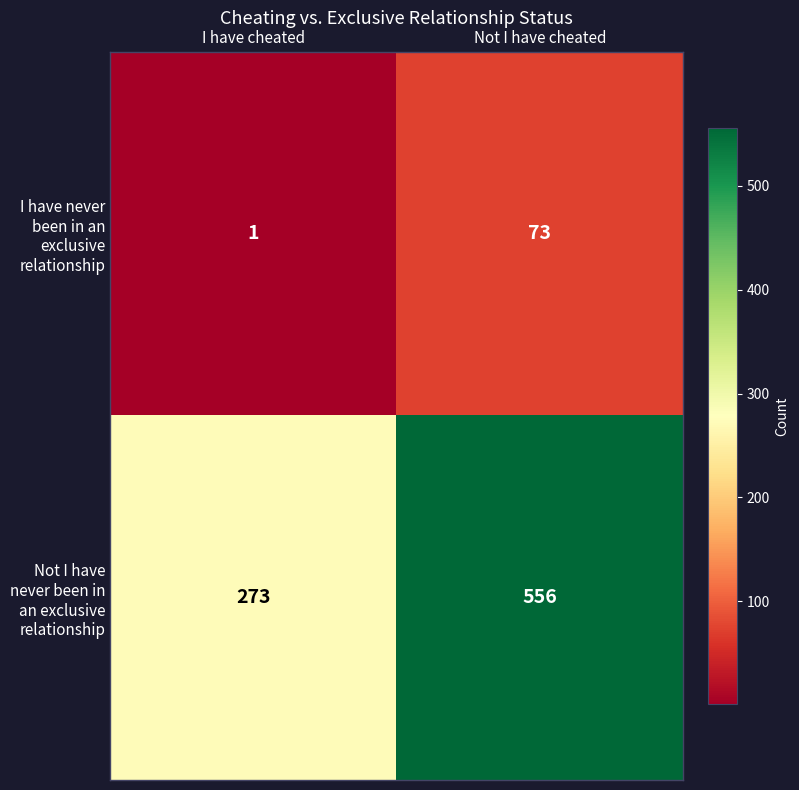

Which series has the widest spread of values?

Not I have never been in an exclusive relationship